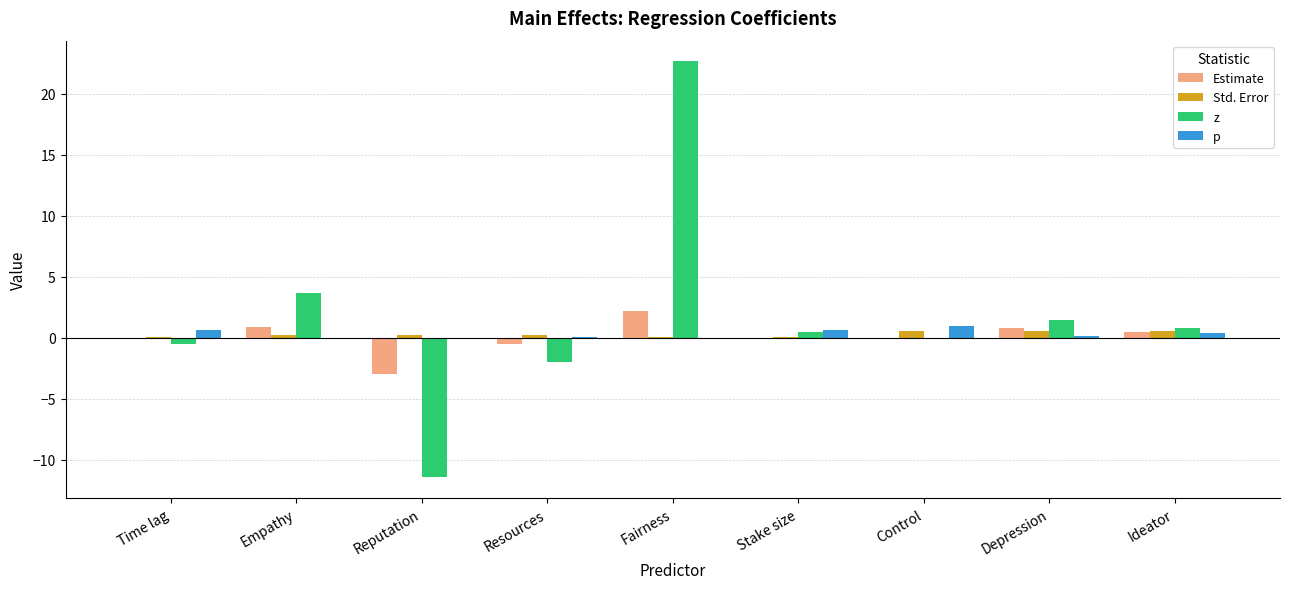

True or false: p has a value of 1.0 at Control.

True